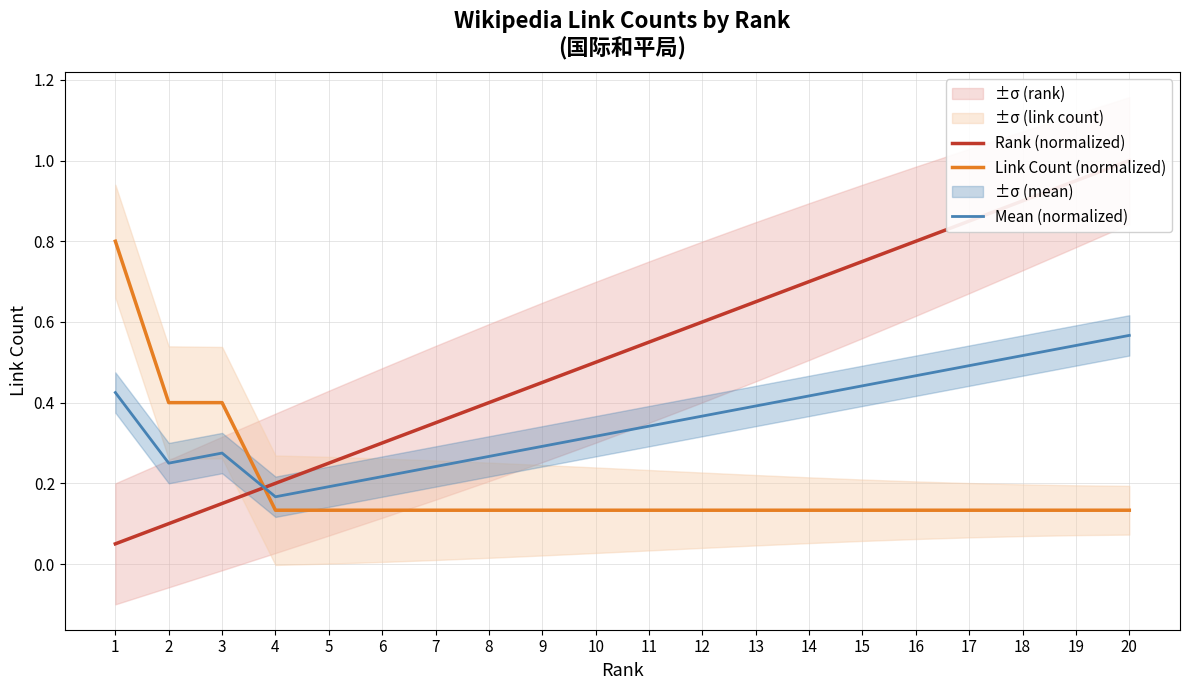

What is the difference between the maximum and minimum values in the Rank (normalized) series?

0.9